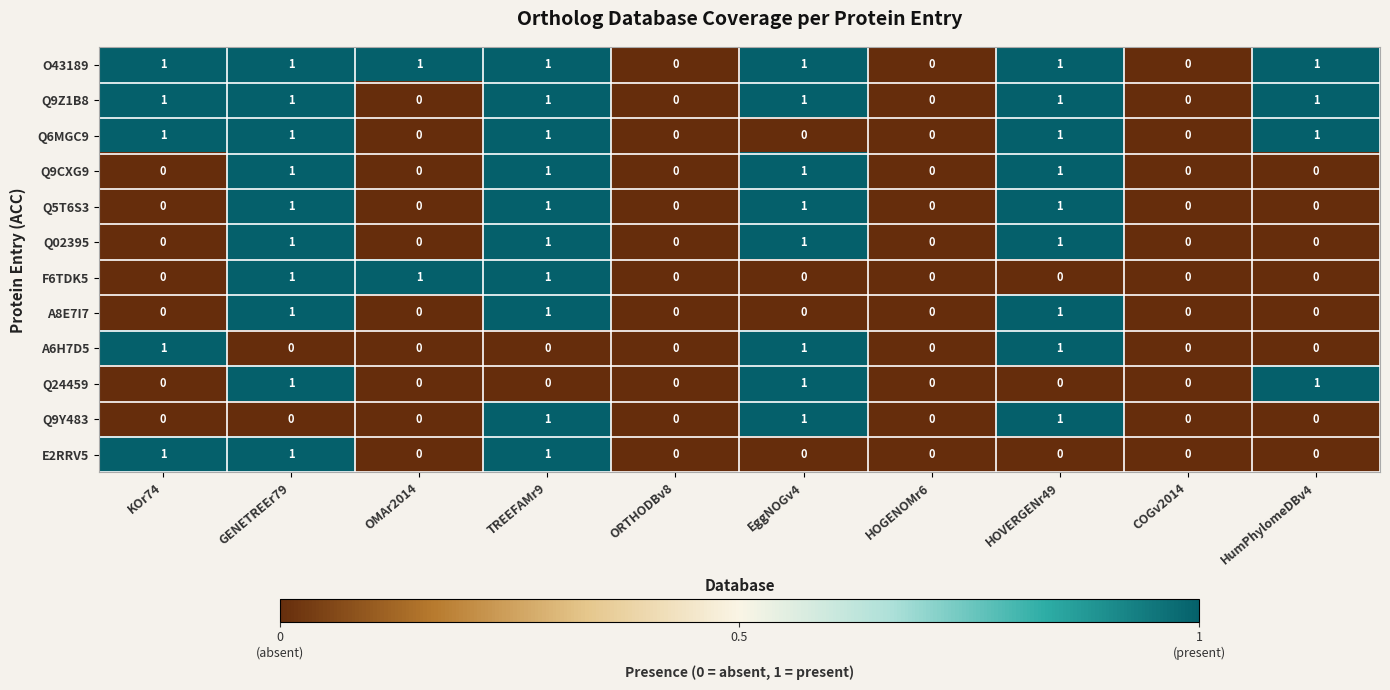

The value of Q9Z1B8 at ORTHODBv8 is 0. True or false?

True